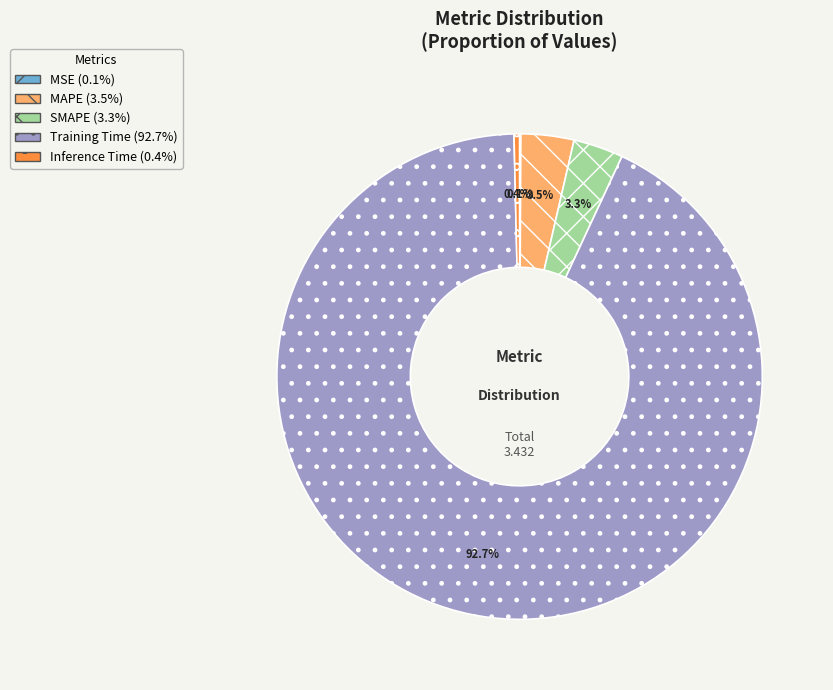

Which slice represents more than half of the pie?

Training Time